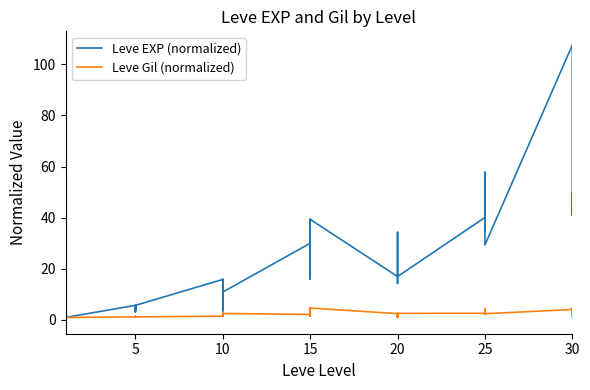

What is the difference between the second highest and second lowest values in the Leve EXP (normalized) series?

57.0